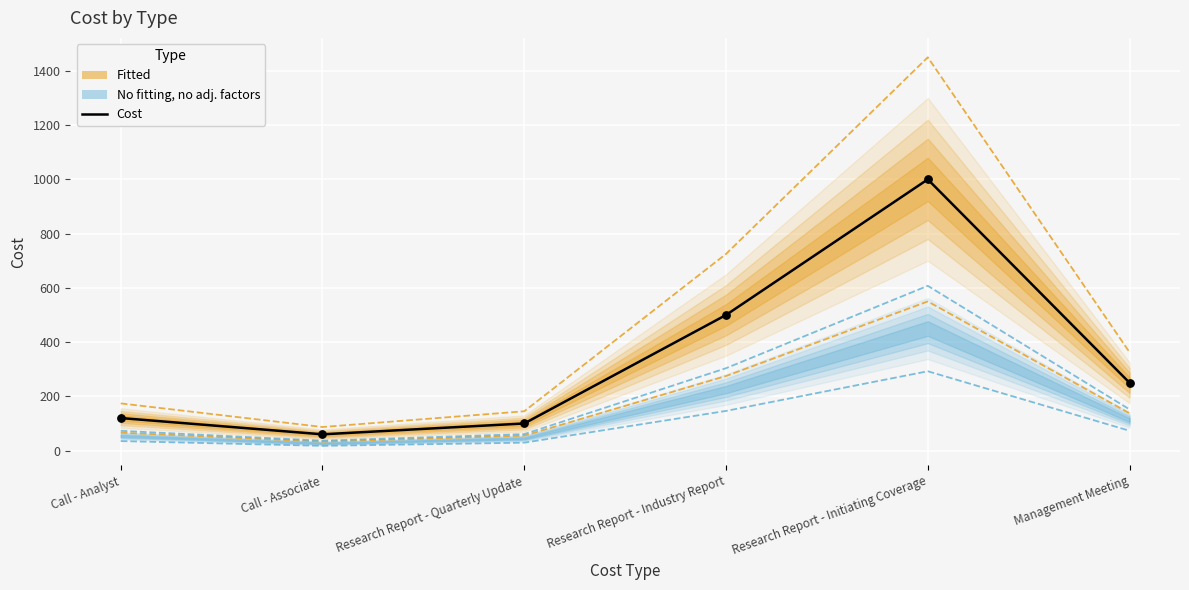

What is the ratio of the value at Research Report - Quarterly Update to the value at Call - Analyst?

0.8